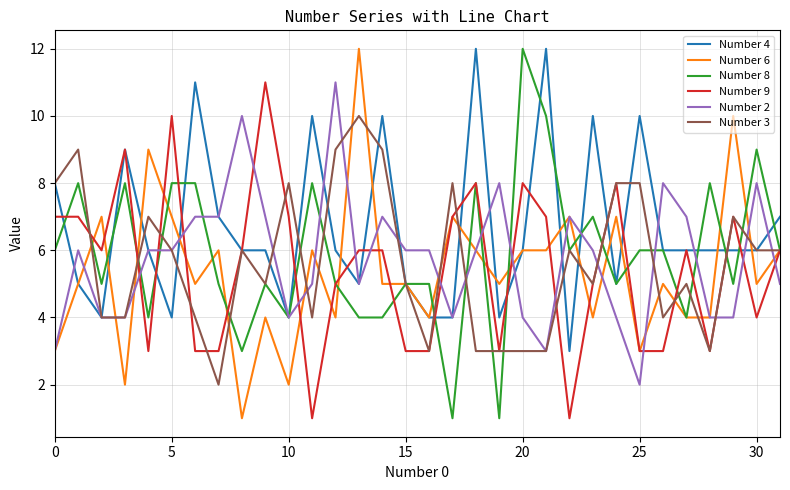

How many lines are shown in the chart?

6